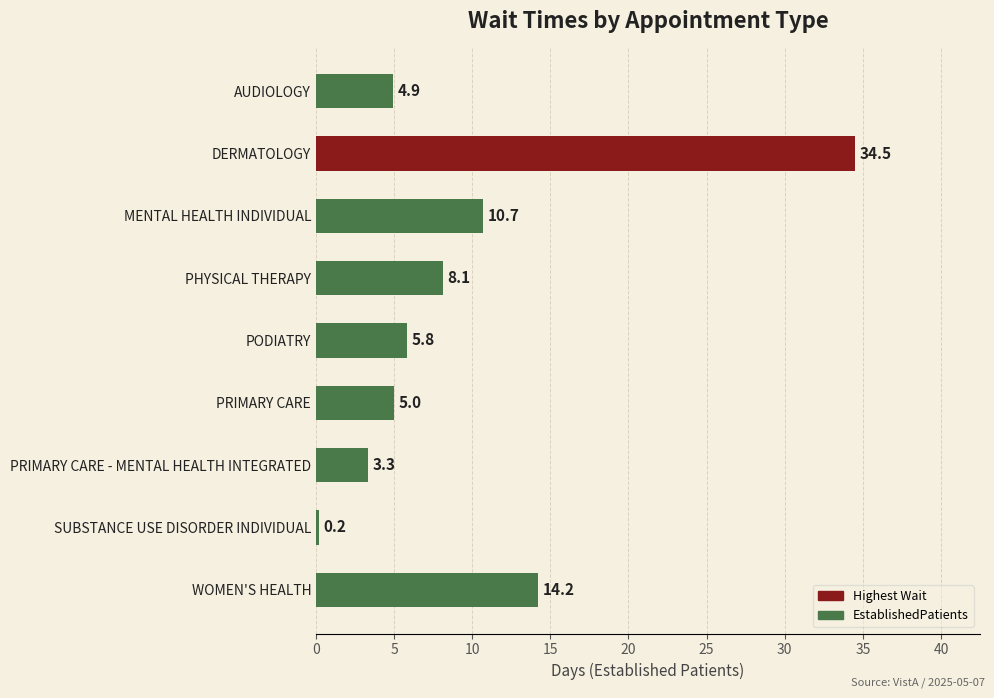

Does the chart contain stacked bars?

No